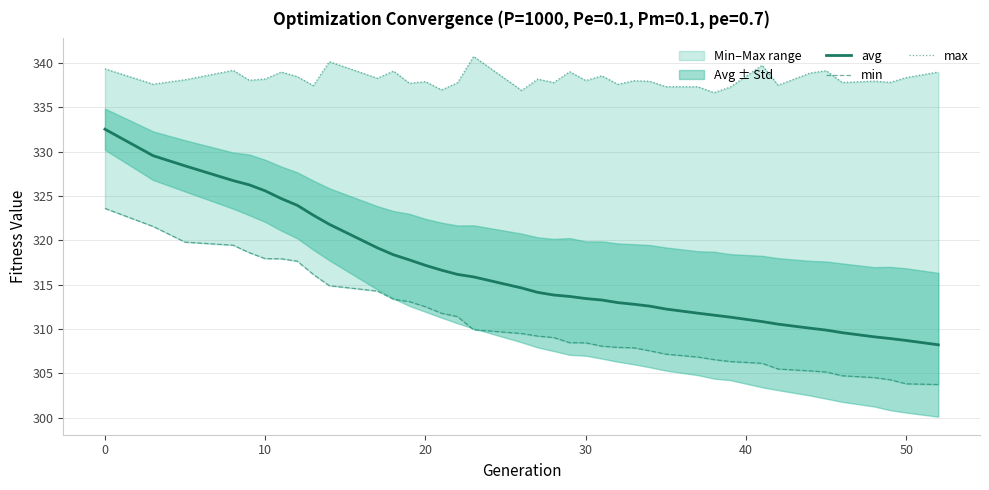

How many lines are shown in the chart?

3